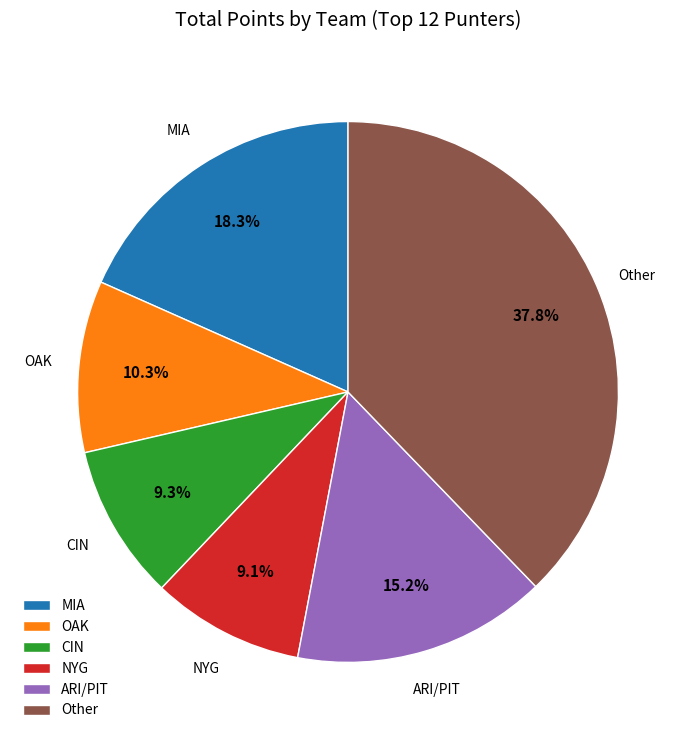

Is there any slice that represents more than half of the pie?

No